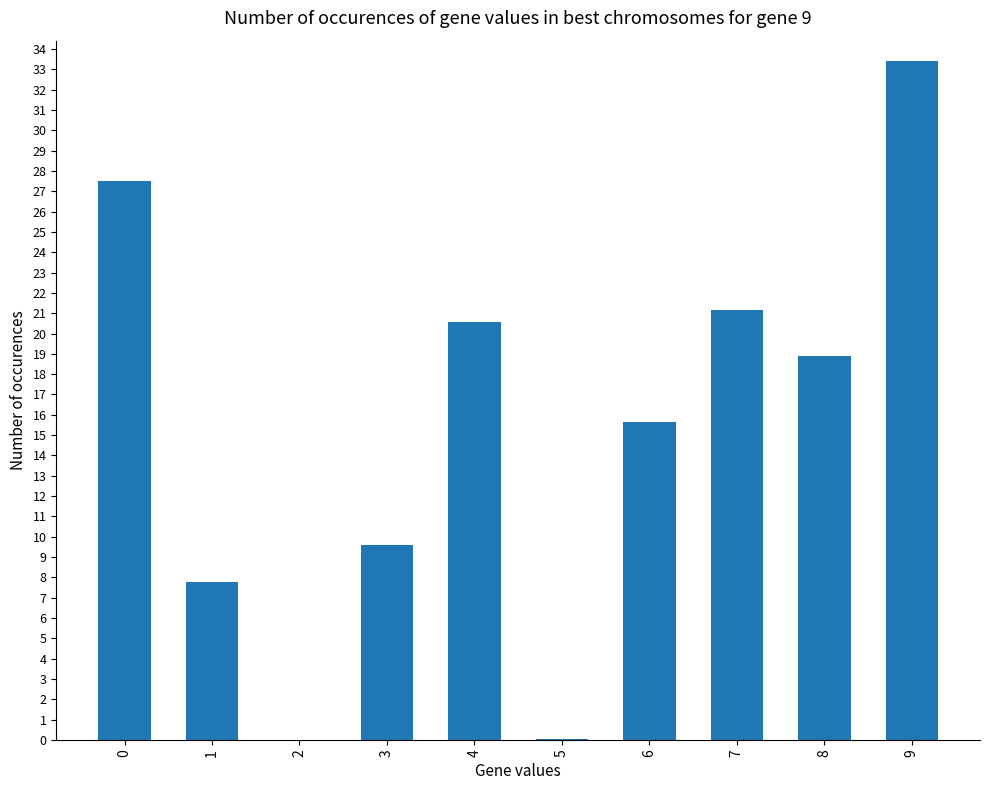

What is the sum of the values at 0 and 4?

48.1